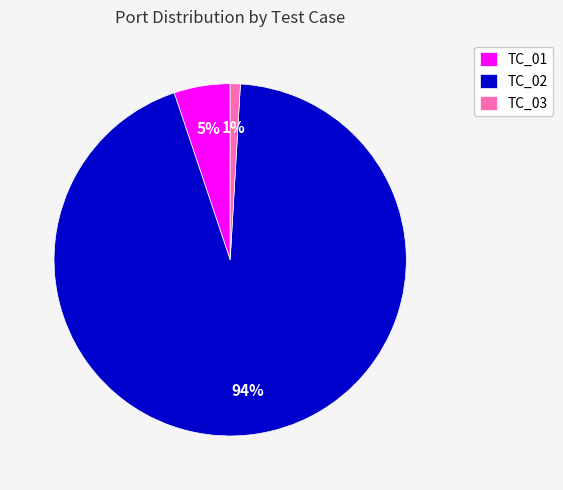

What is the largest slice in the pie chart?

TC_02